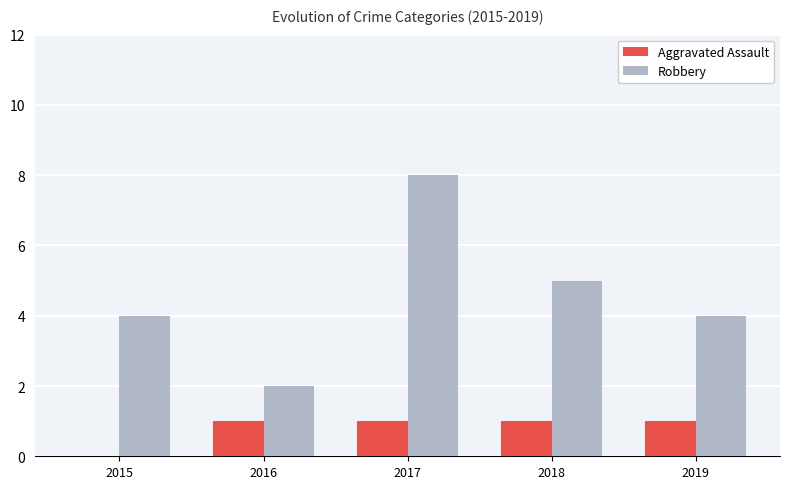

What is the greatest value displayed?

8